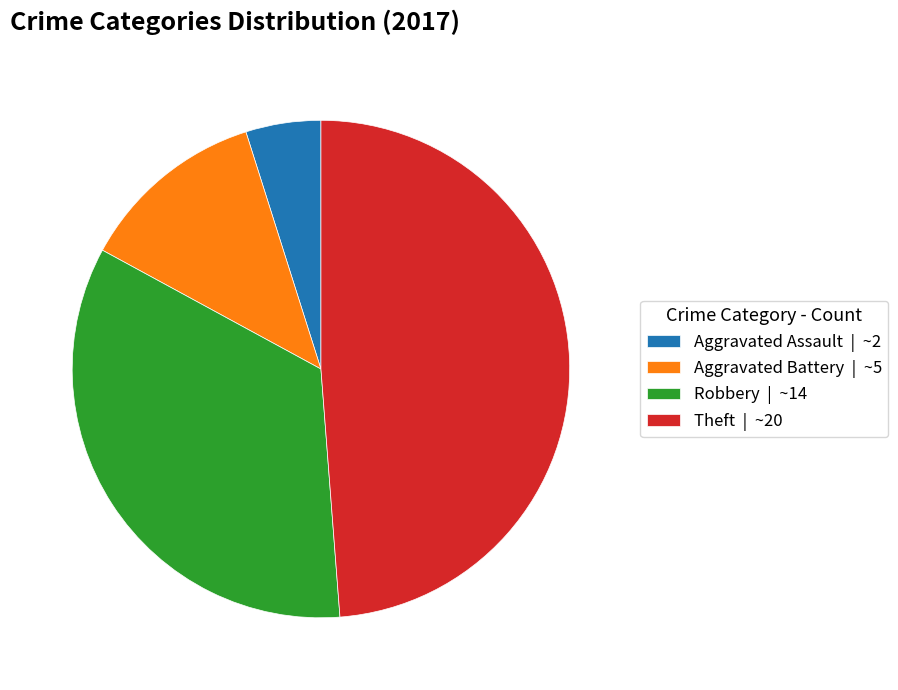

Between Aggravated Battery and Aggravated Assault, which is larger?

Aggravated Battery